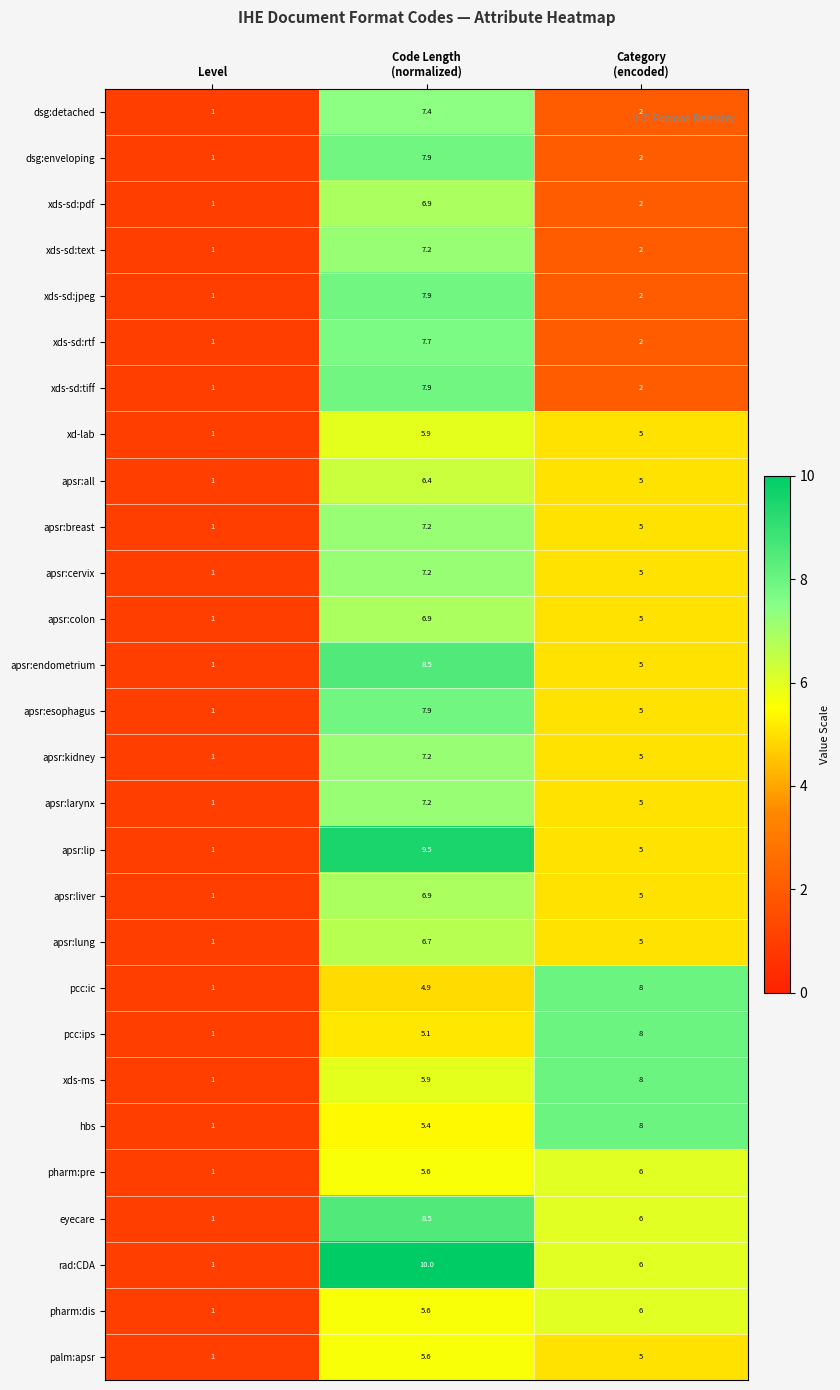

What is the lowest value of the xds-sd:jpeg series?

1.0